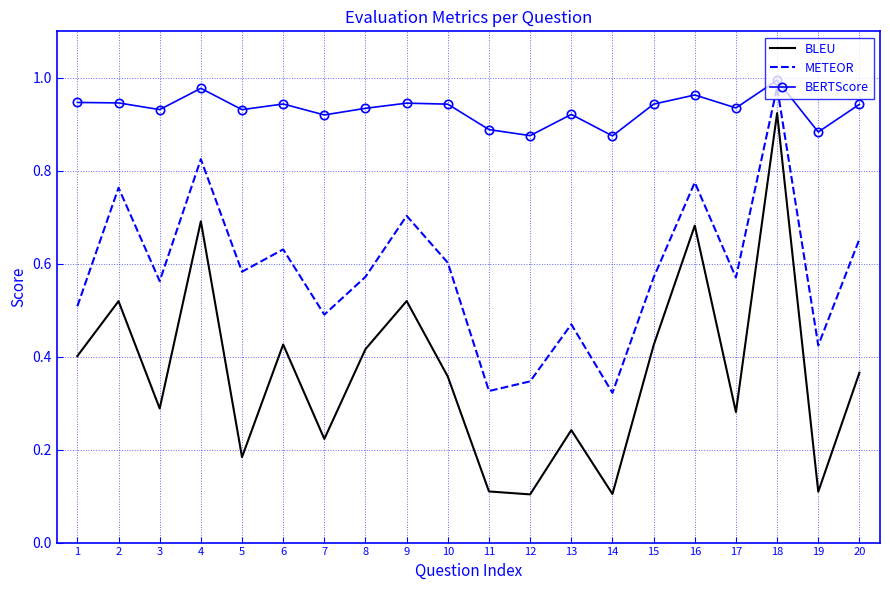

True or false: BLEU has a value of 0.4 at 6.

True